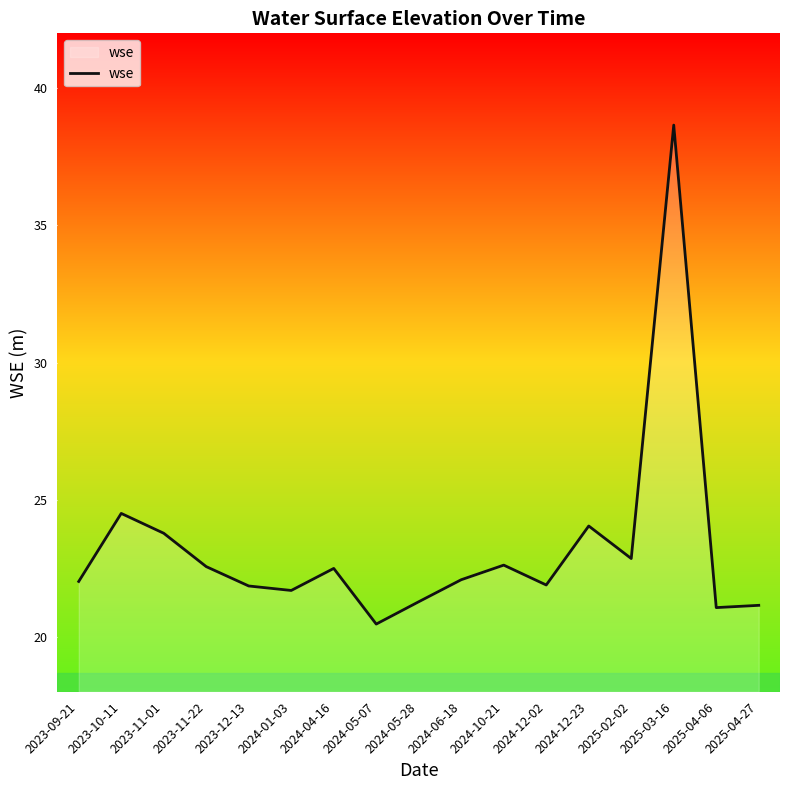

What is the ratio of the value at 2024-01-03 to the value at 2024-05-07?

1.1